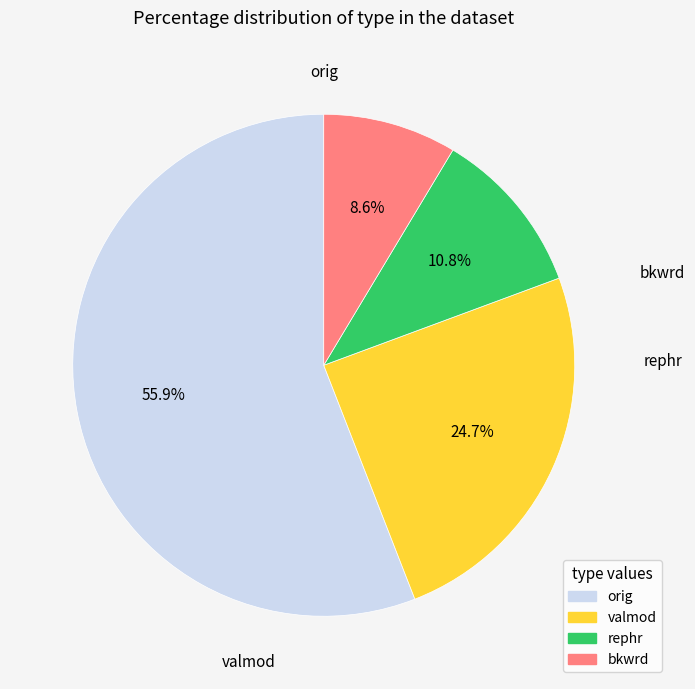

Rank the categories by value from lowest to highest.

bkwrd, rephr, valmod, orig